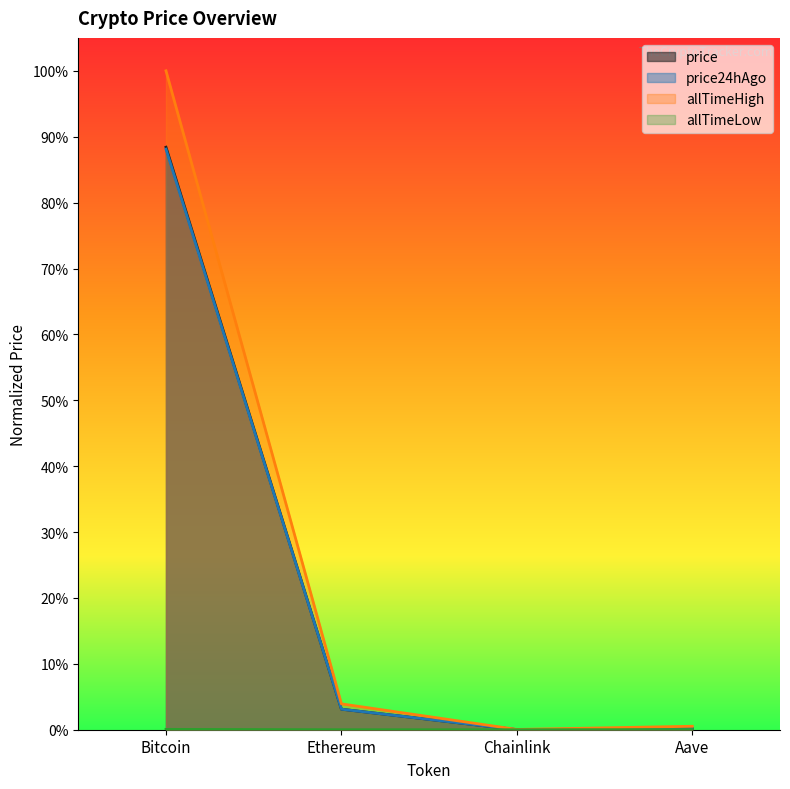

Is the value of allTimeHigh at Chainlink greater than the value of price at Chainlink?

Yes